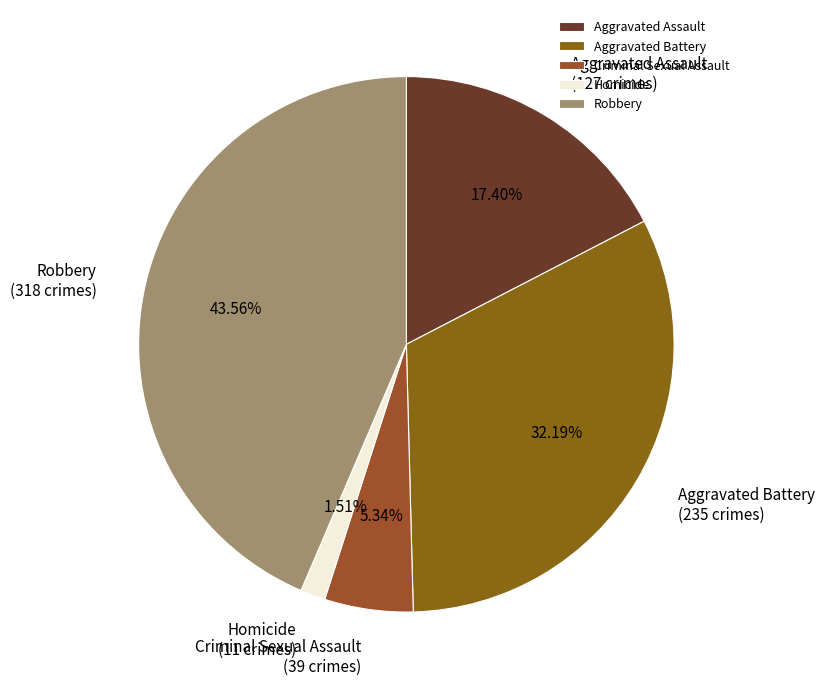

Is it true that Homicide is 9% of the pie?

False